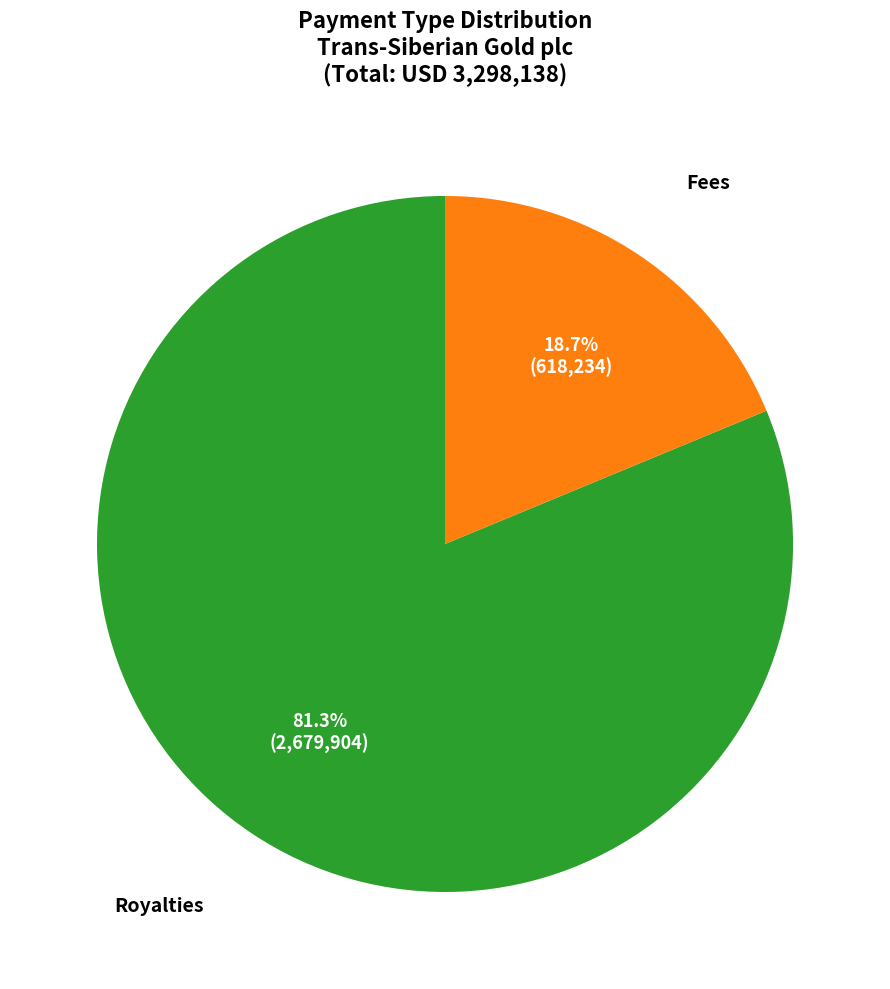

Is there any slice that represents more than half of the pie?

Yes